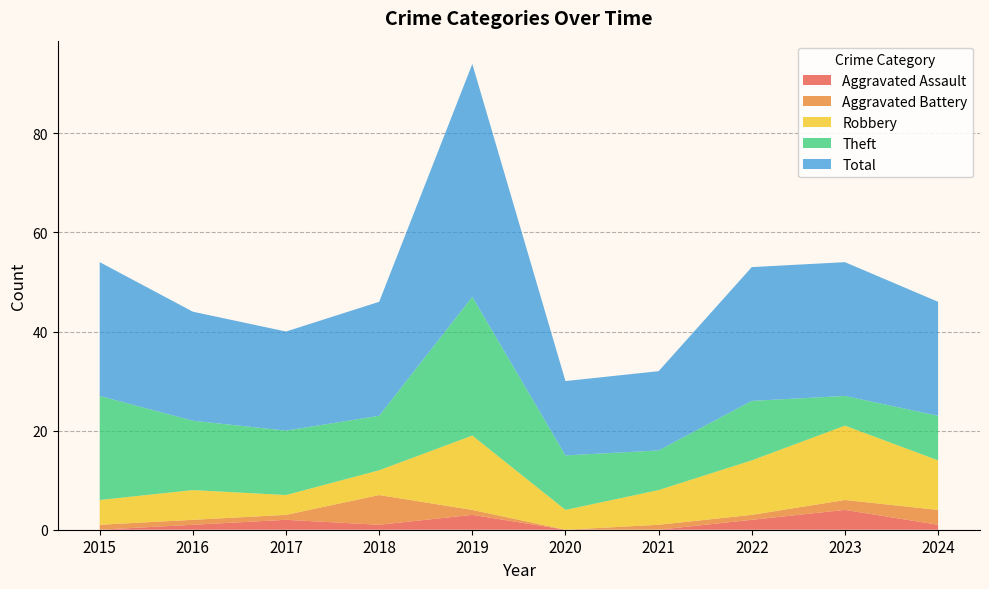

Reading left to right, transcribe all the data shown in this chart.

Aggravated Assault: 0	1	2	1	3	0	0	2	4	1
Aggravated Battery: 1	1	1	6	1	0	1	1	2	3
Robbery: 5	6	4	5	15	4	7	11	15	10
Theft: 21	14	13	11	28	11	8	12	6	9
Total: 27	22	20	23	47	15	16	27	27	23